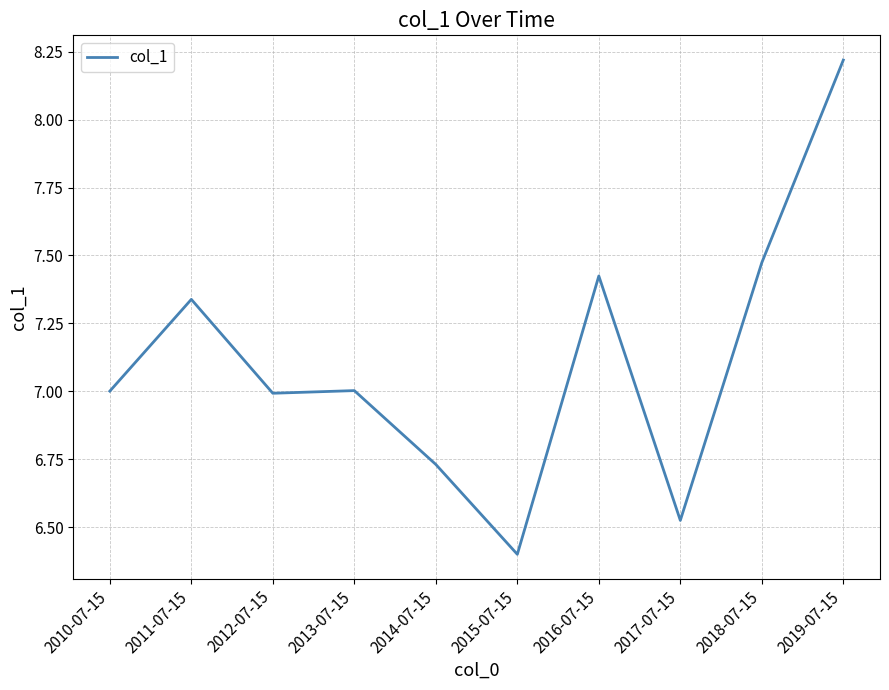

What is the minimum value shown in the chart?

6.4